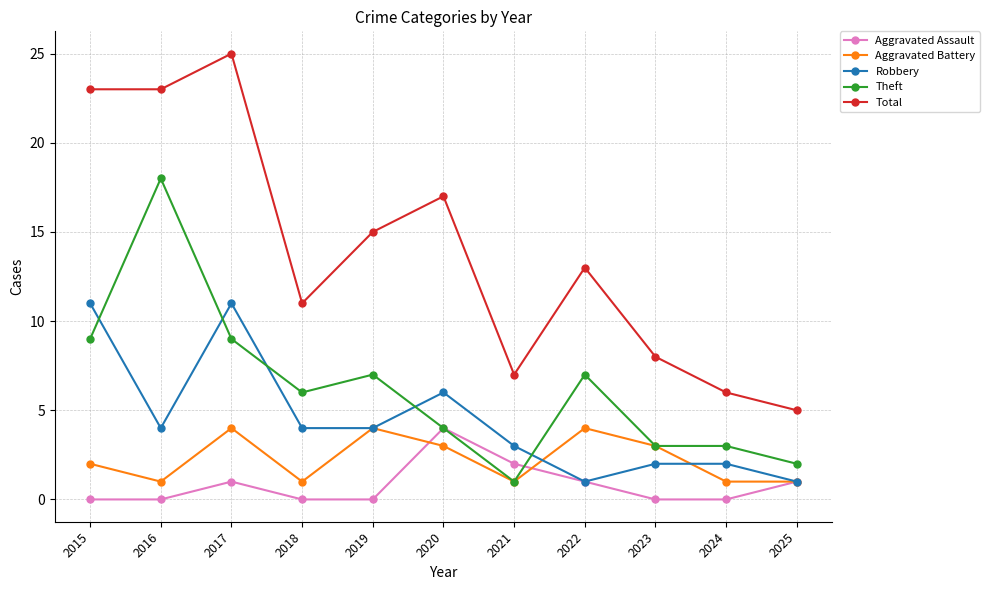

Count the number of data series in this chart.

5